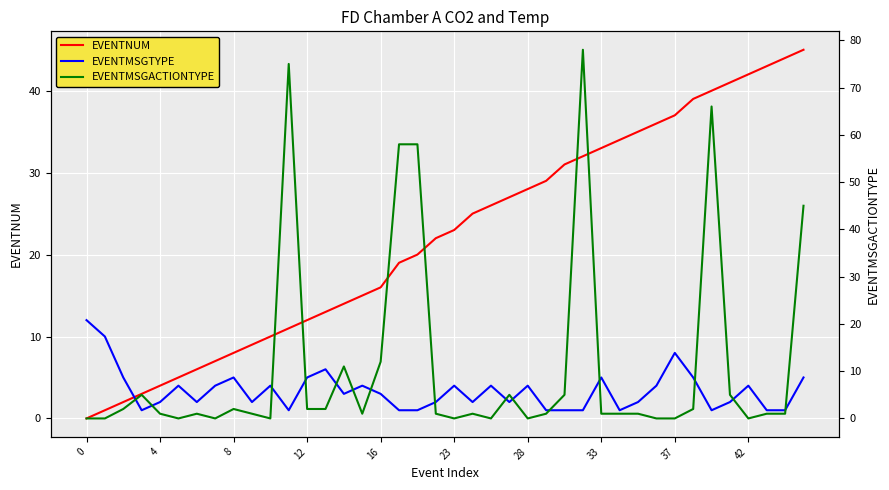

How many values in the EVENTNUM series exceed 23?

19